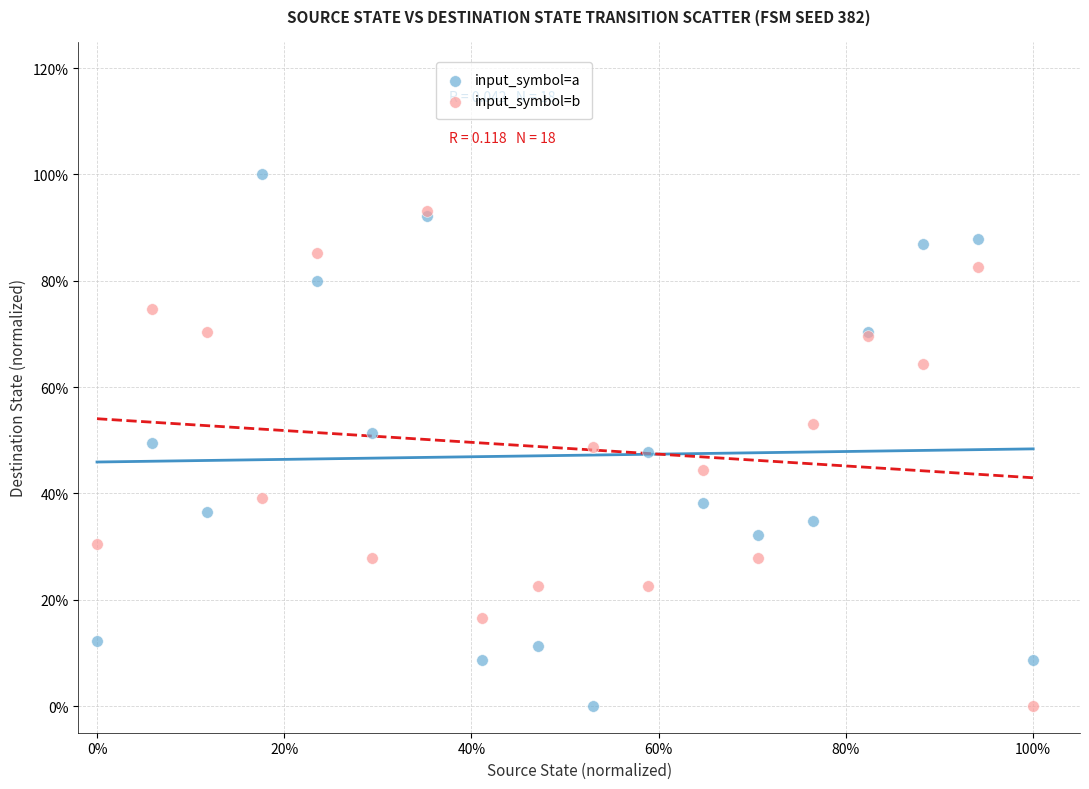

What are all the series names shown in the legend?

input_symbol=a, input_symbol=b